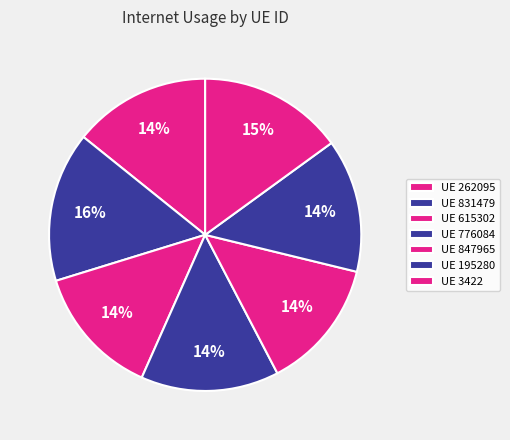

How many slices are in this pie chart?

7